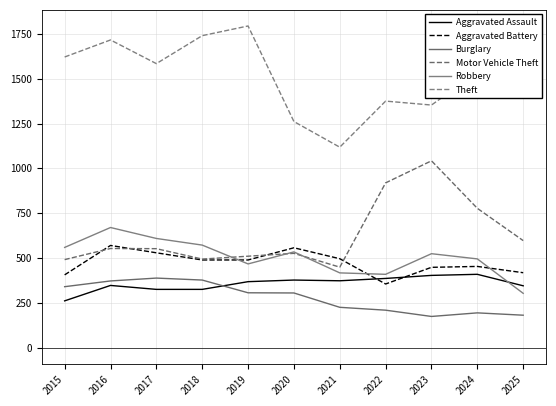

Reading left to right, list all the values displayed in this chart.

Aggravated Assault: 261	347	325	325	368	377	373	386	403	409	345
Aggravated Battery: 406	570	529	489	489	557	496	355	448	453	418
Burglary: 340	372	388	377	306	305	225	209	174	194	181
Motor Vehicle Theft: 491	553	552	494	510	526	449	919	1042	777	597
Robbery: 559	670	609	572	467	534	417	409	524	495	303
Theft: 1621	1716	1584	1740	1794	1261	1118	1375	1353	1535	1664